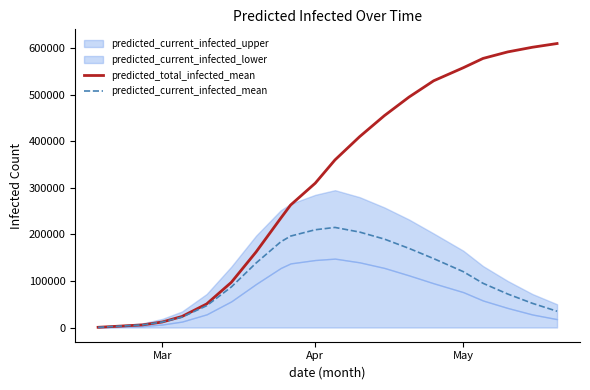

True or false: predicted_current_infected_mean and predicted_total_infected_mean intersect in this chart.

False